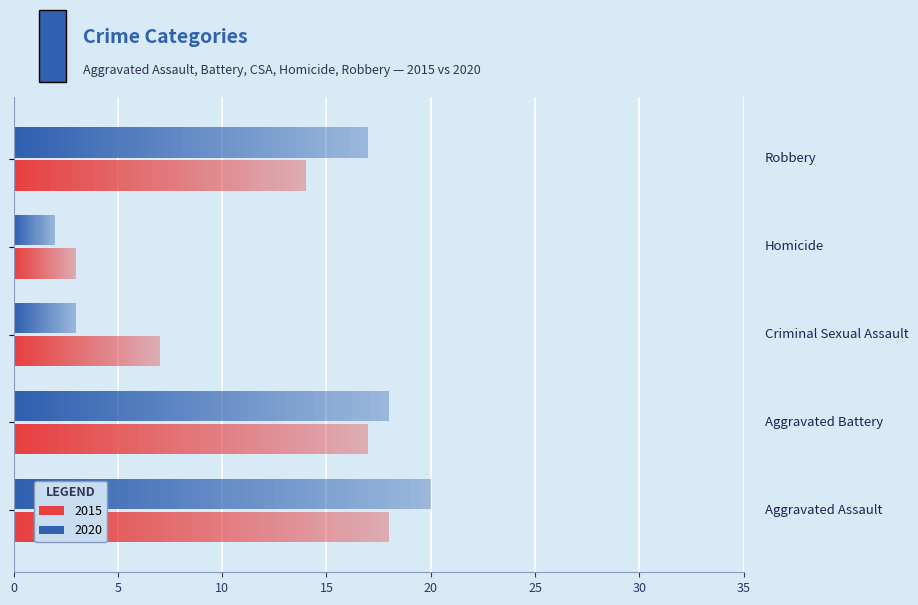

At which label does 2015 reach its minimum?

Homicide